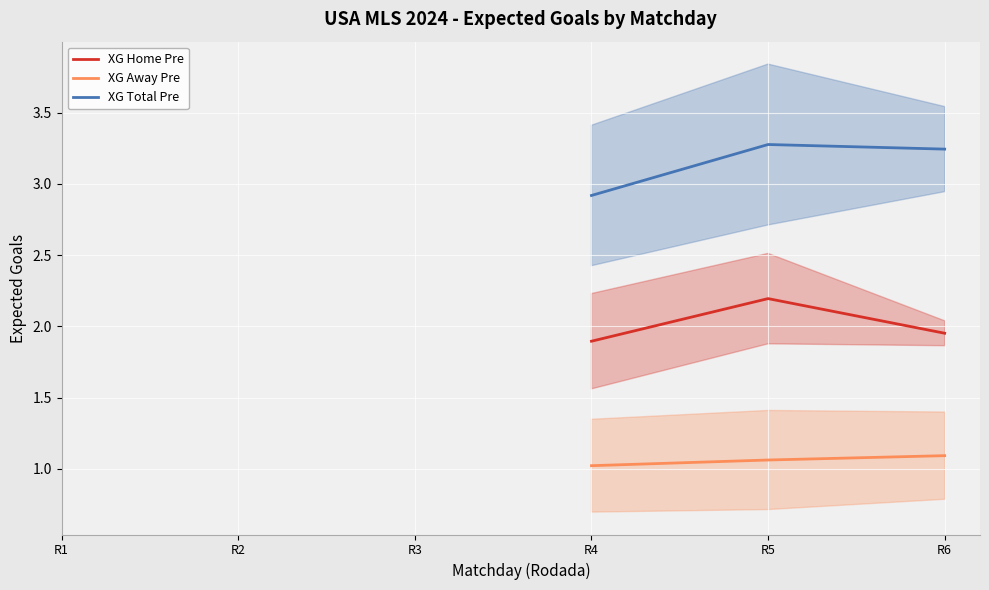

True or false: XG Home Pre and XG Total Pre intersect in this chart.

False